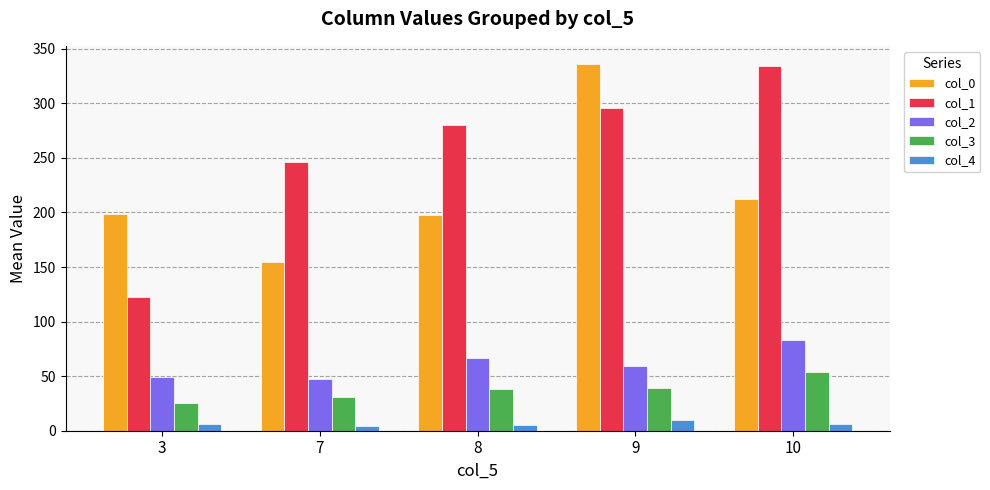

What is the difference between the maximum and minimum values in the col_0 series?

181.1